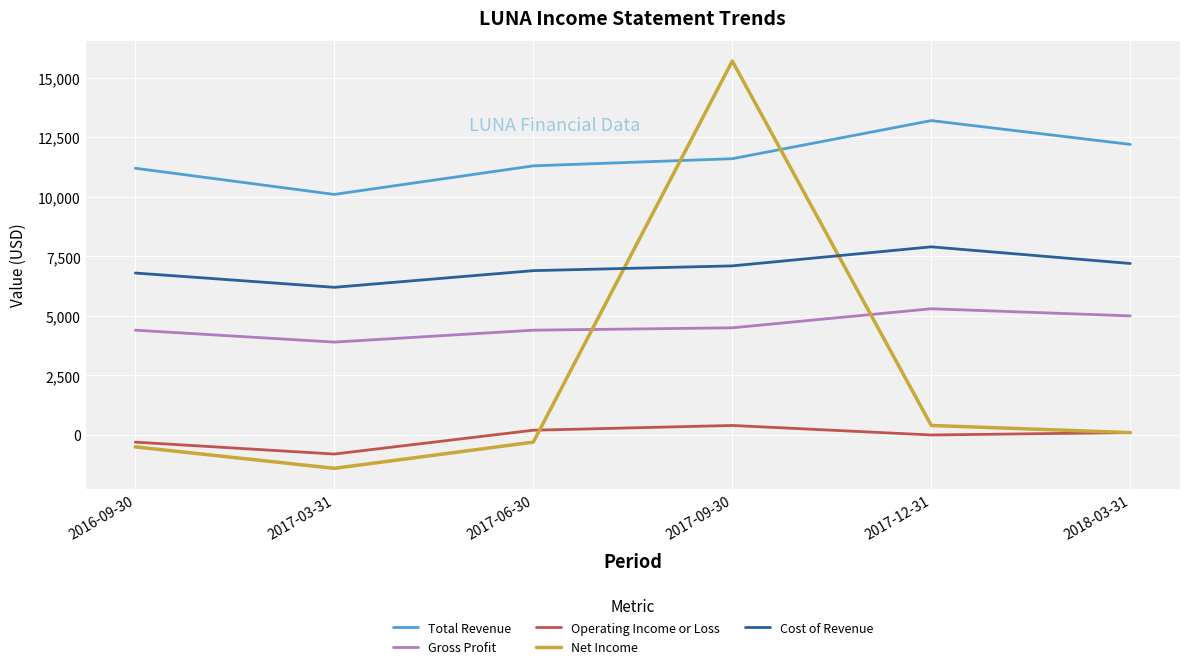

How many interior local valleys does the Cost of Revenue series have?

1